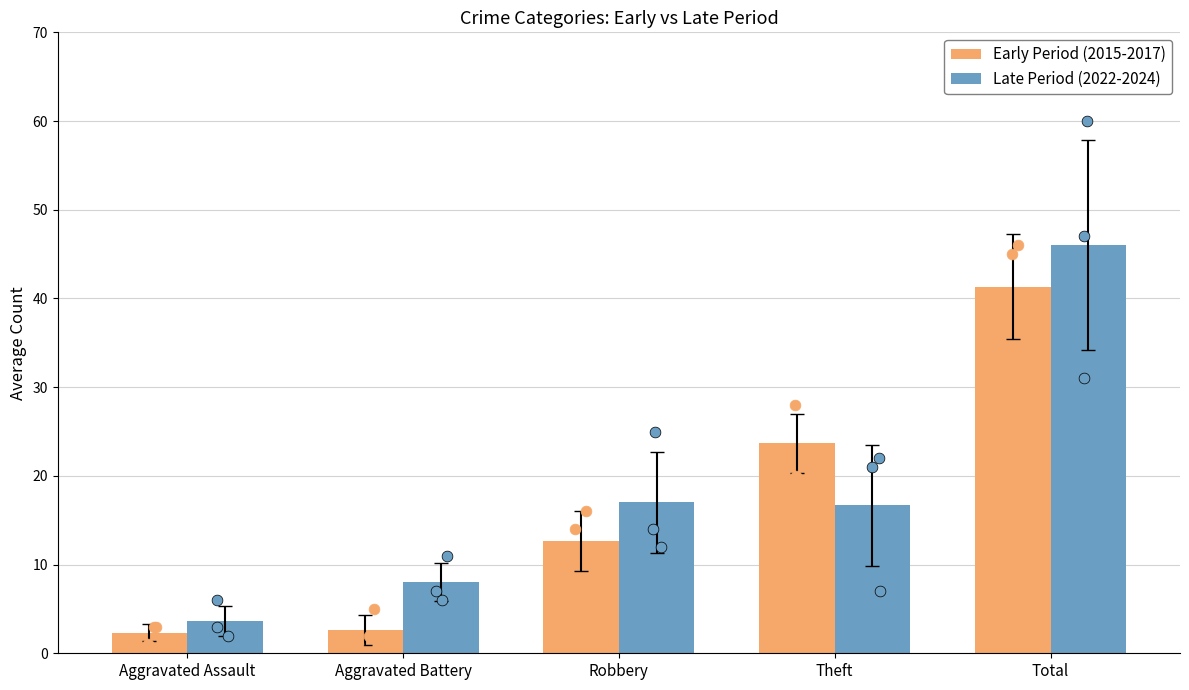

Which series reaches the maximum Y coordinate?

Late Period (2022-2024)